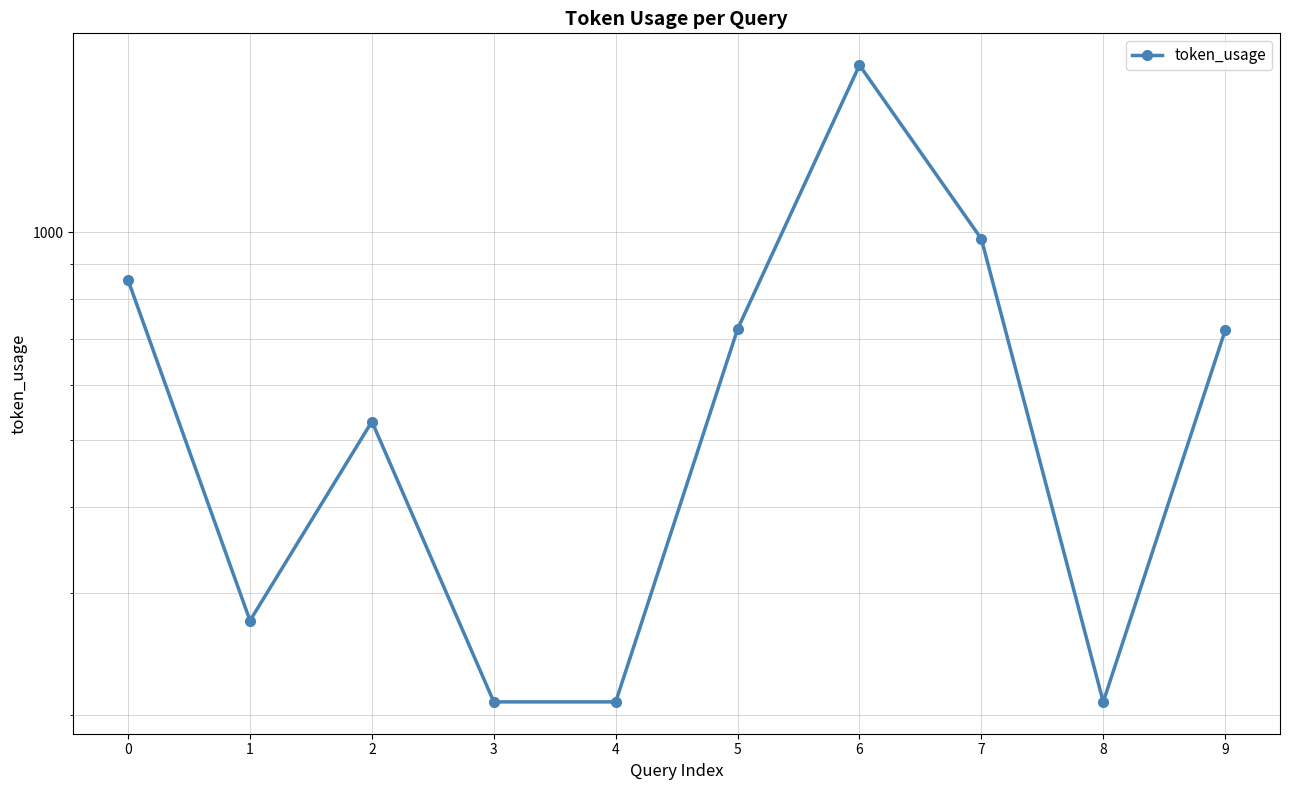

Is it true that the value at 0 is 437?

False